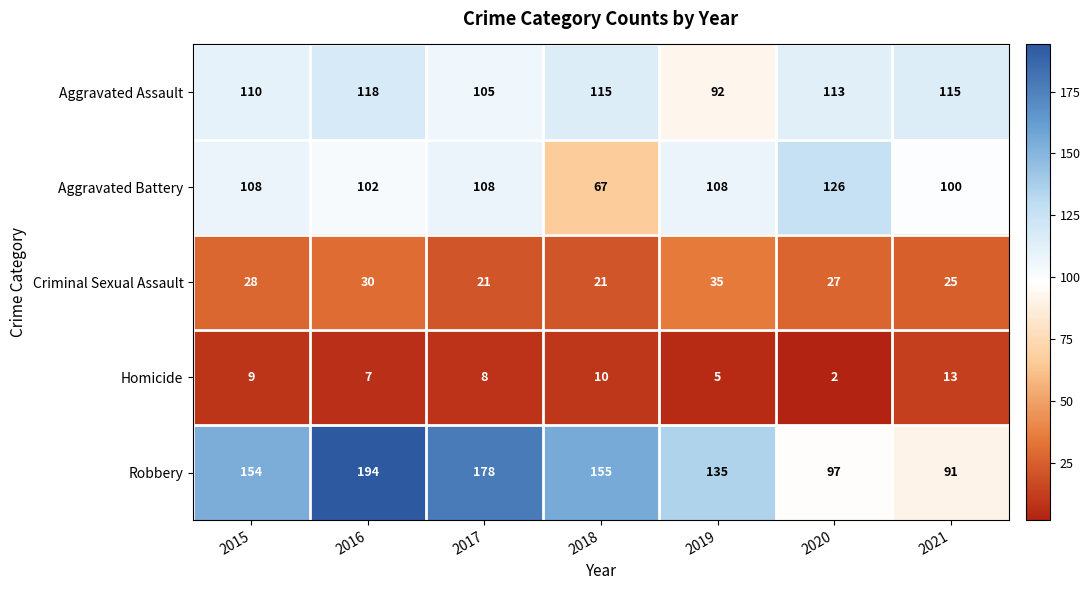

At which category is the sum across all series the highest?

2016